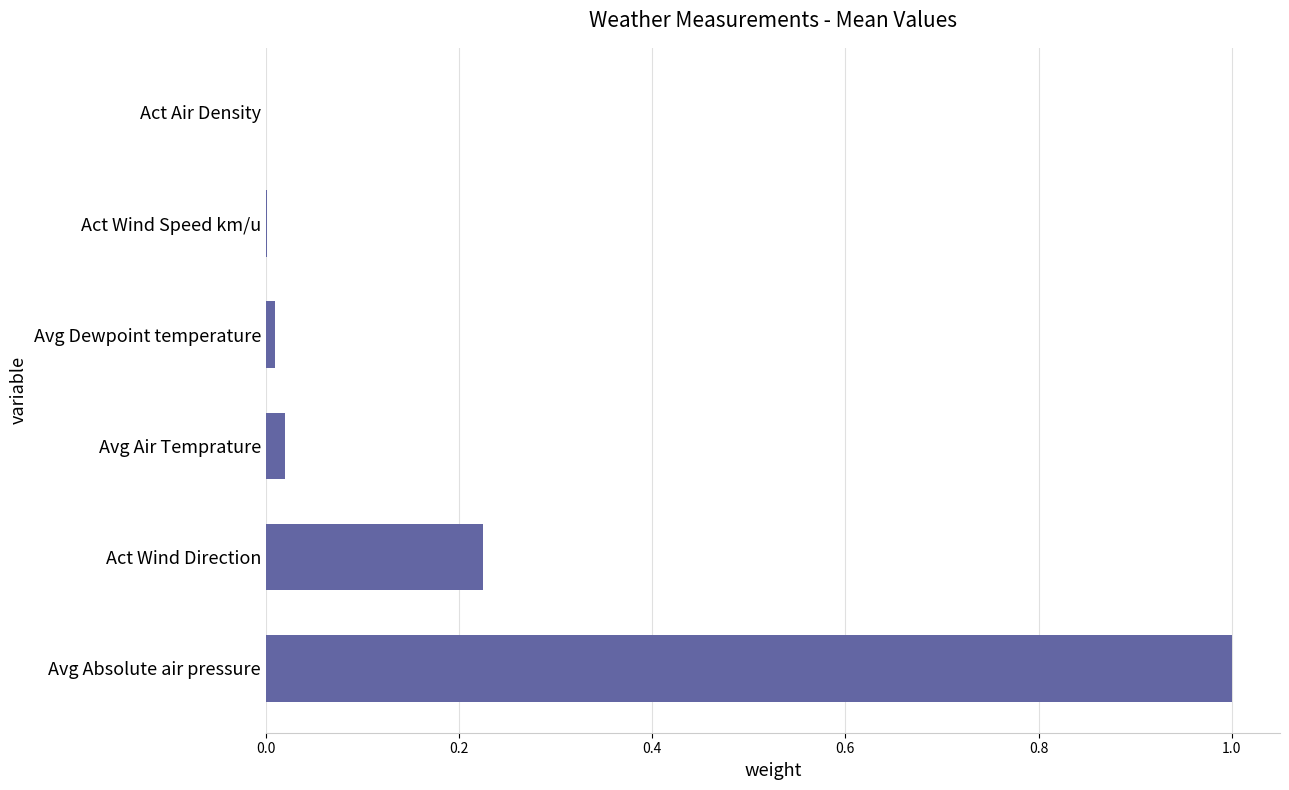

What is the greatest value displayed?

1.0